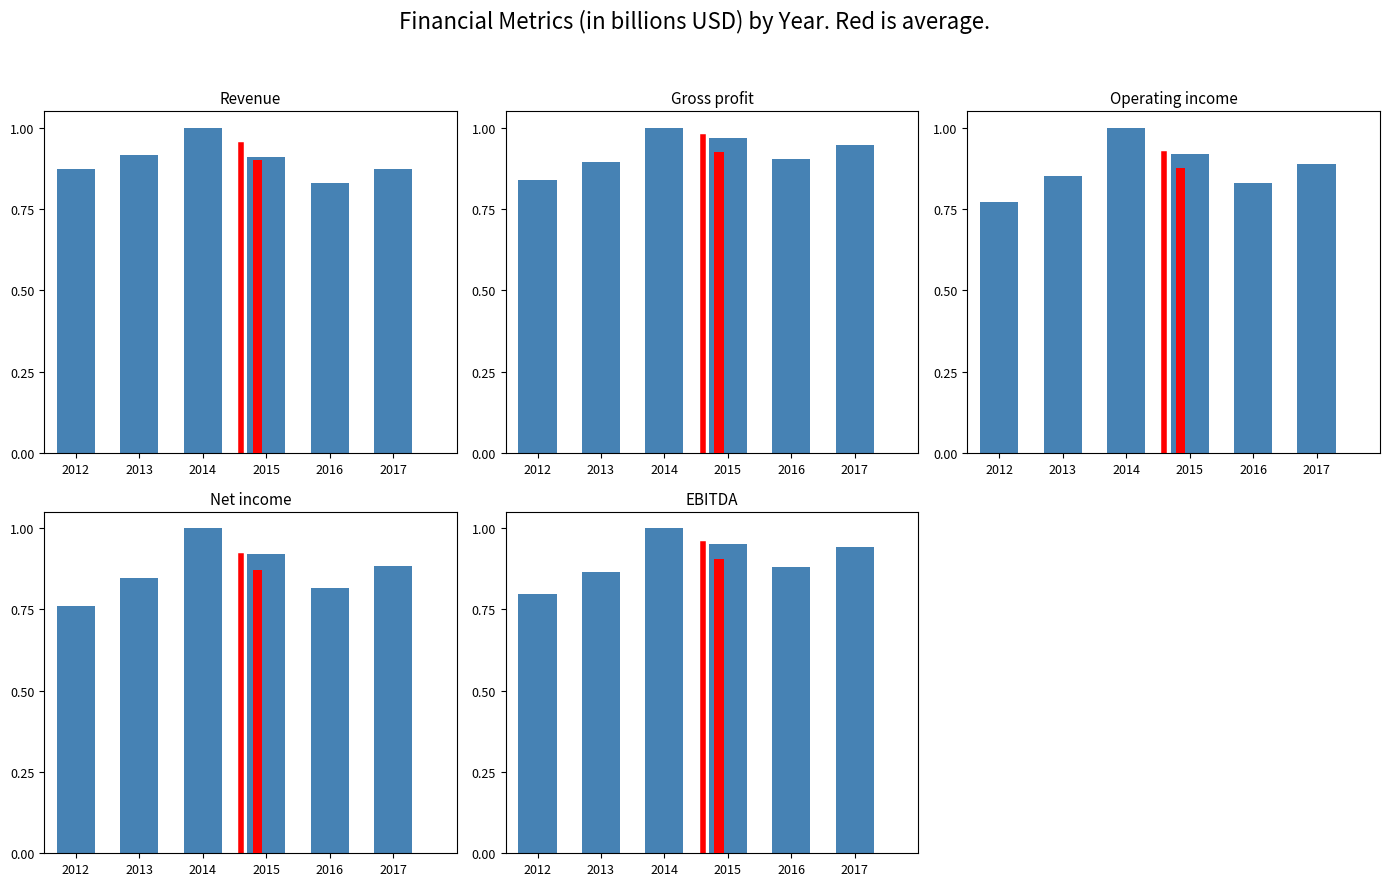

List the labels in order of EBITDA value, smallest first.

2012, 2013, 2016, 2017, 2015, 2014